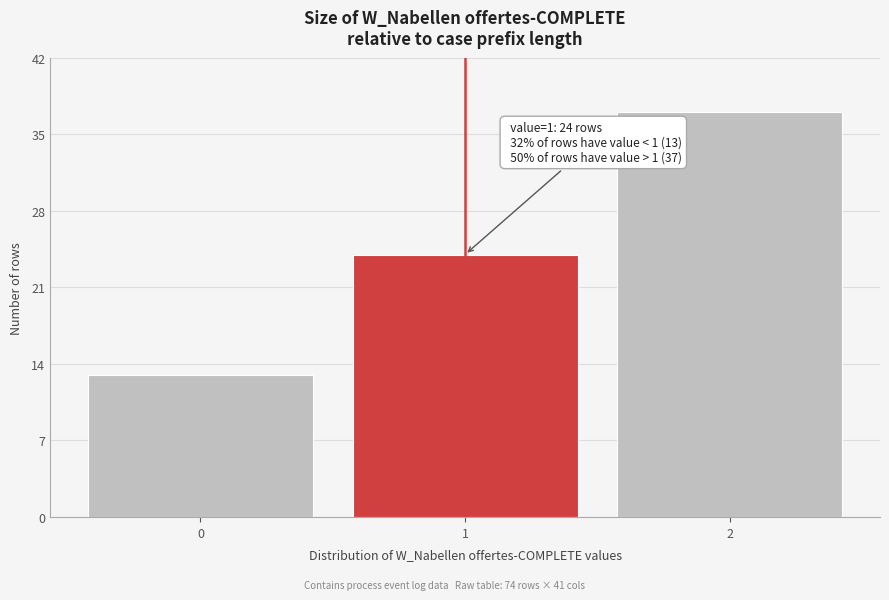

Over which range of the x-axis is the bar tallest?

1.5 to 2.5